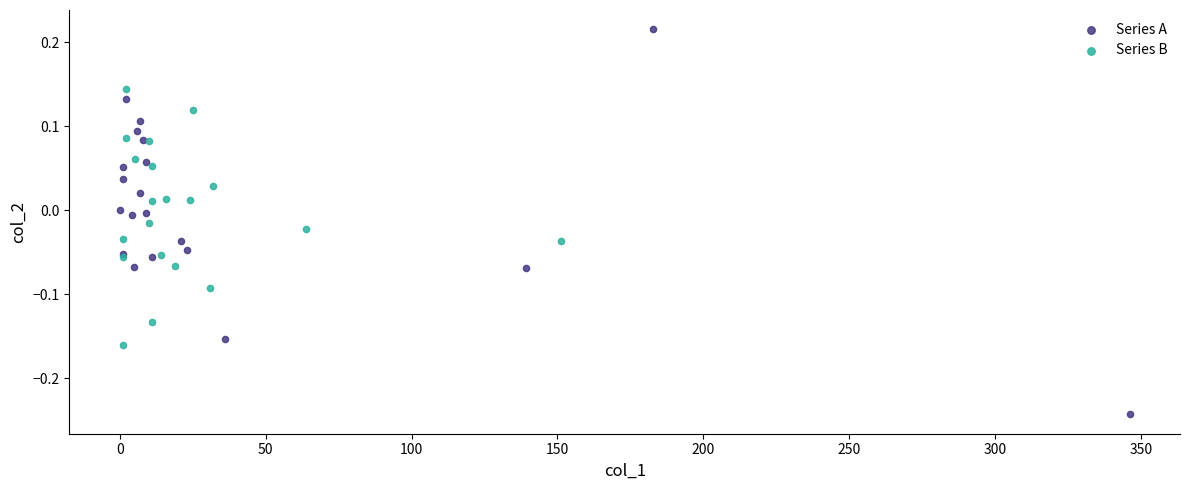

Which series reaches the maximum Y coordinate?

Series A